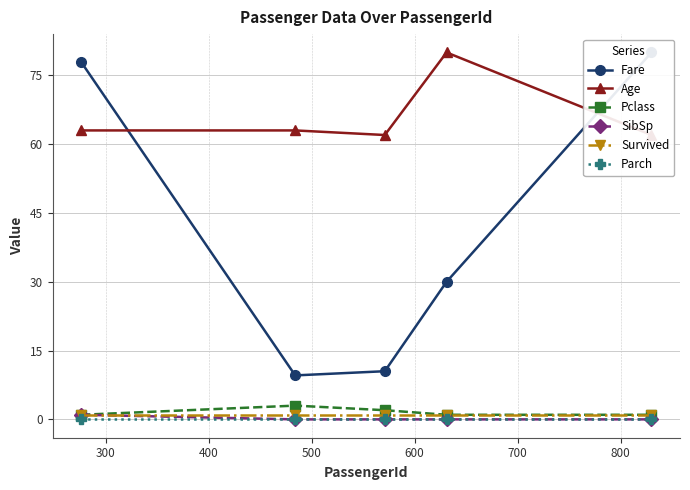

True or false: Parch and Survived cross at least once.

False